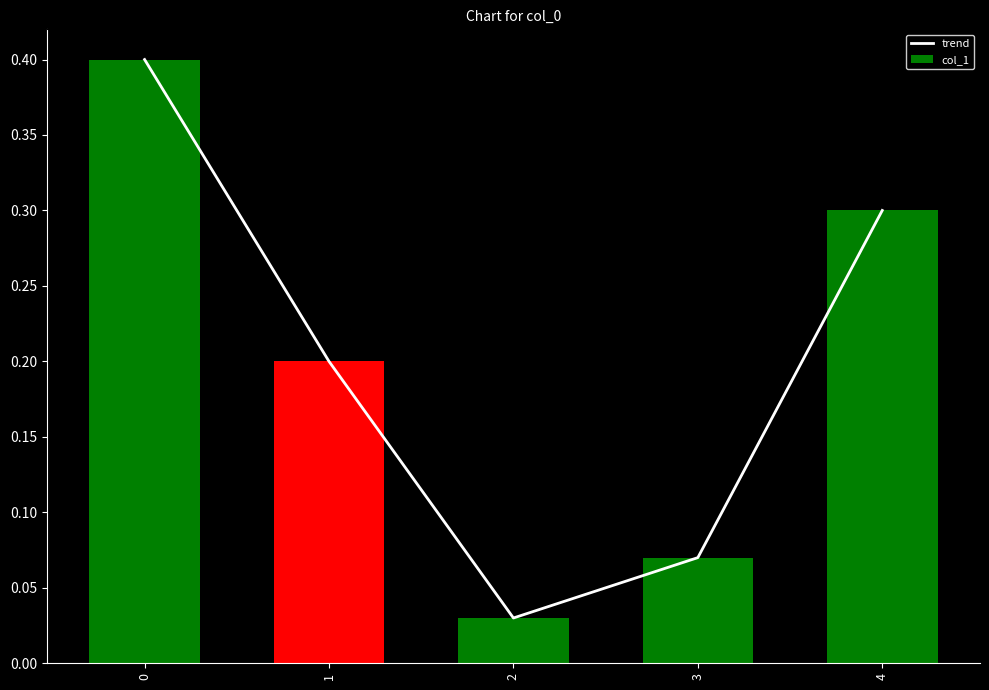

What is the sum of the trend values at 0 and 2?

0.4